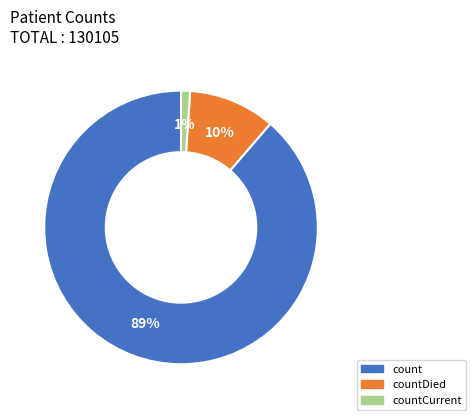

To the nearest percent, what is the average slice percentage?

33%